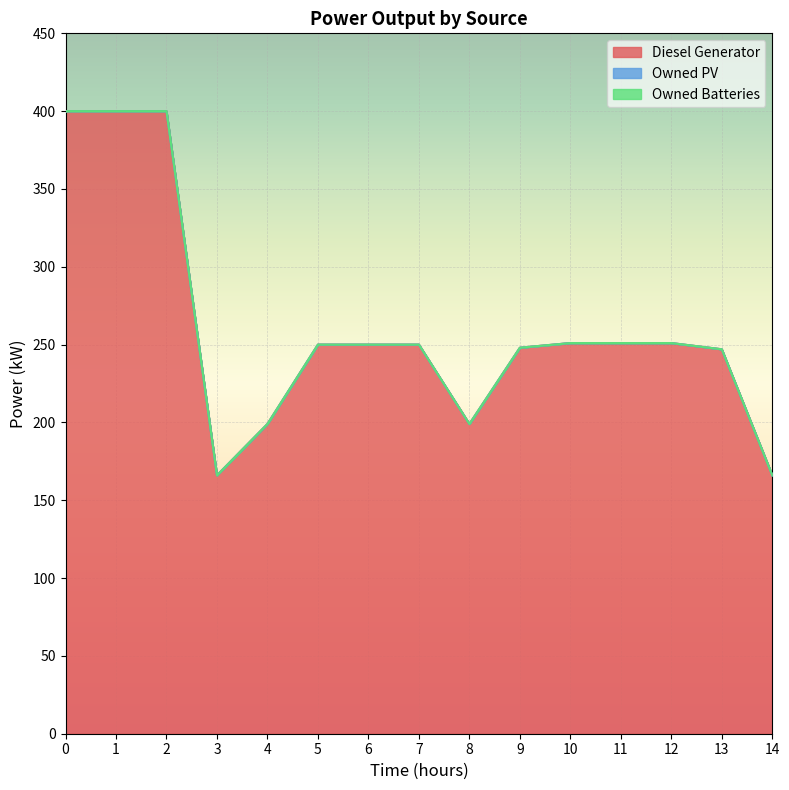

What is the sum of the Diesel Generator values at 8 and 2?

599.0